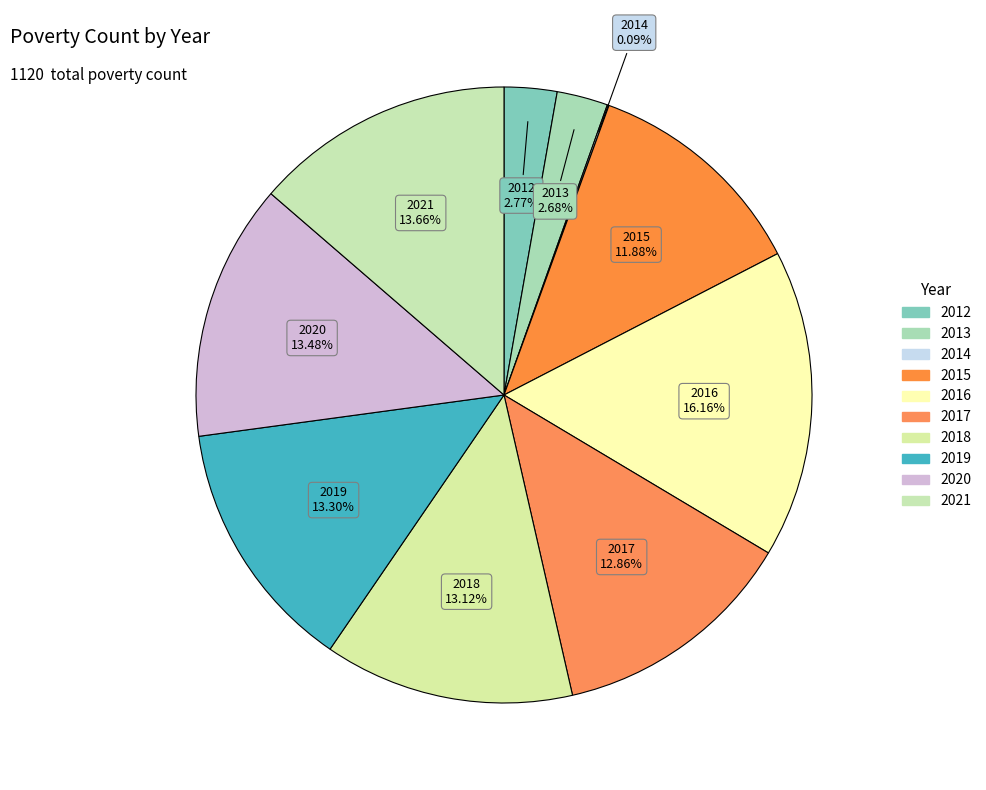

Does 2020 account for over 50% of the chart?

No